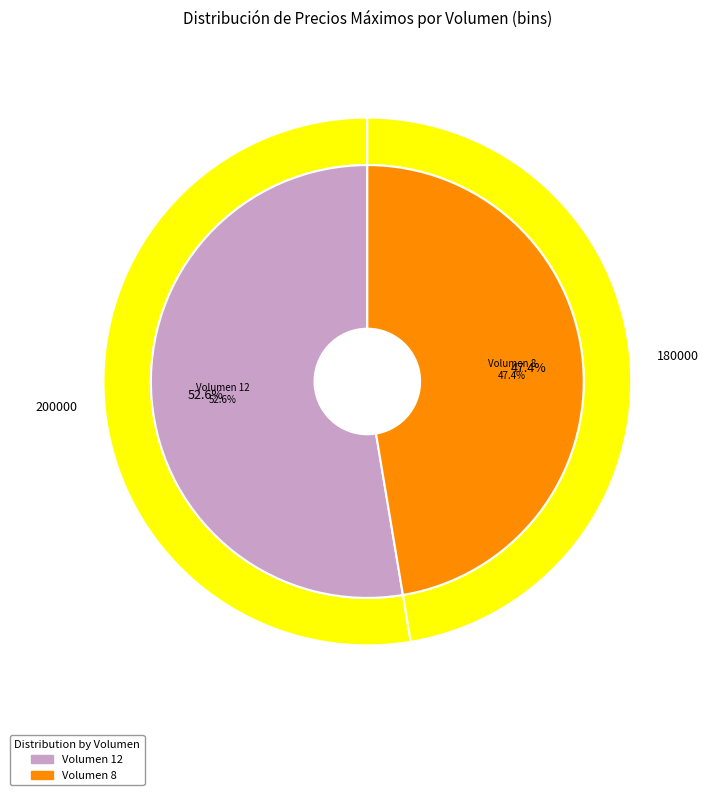

Does 8 account for over 50% of the chart?

No